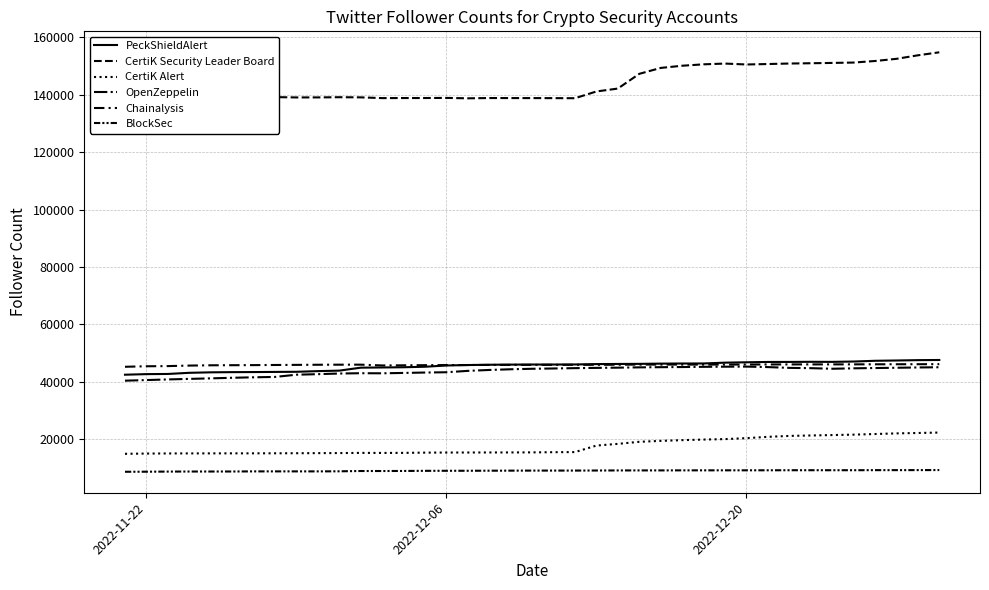

What is the difference between the second highest and minimum values in the CertiK Alert series?

7248